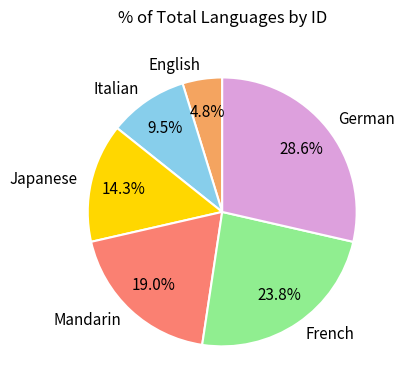

Which has a higher value, Japanese or English?

Japanese